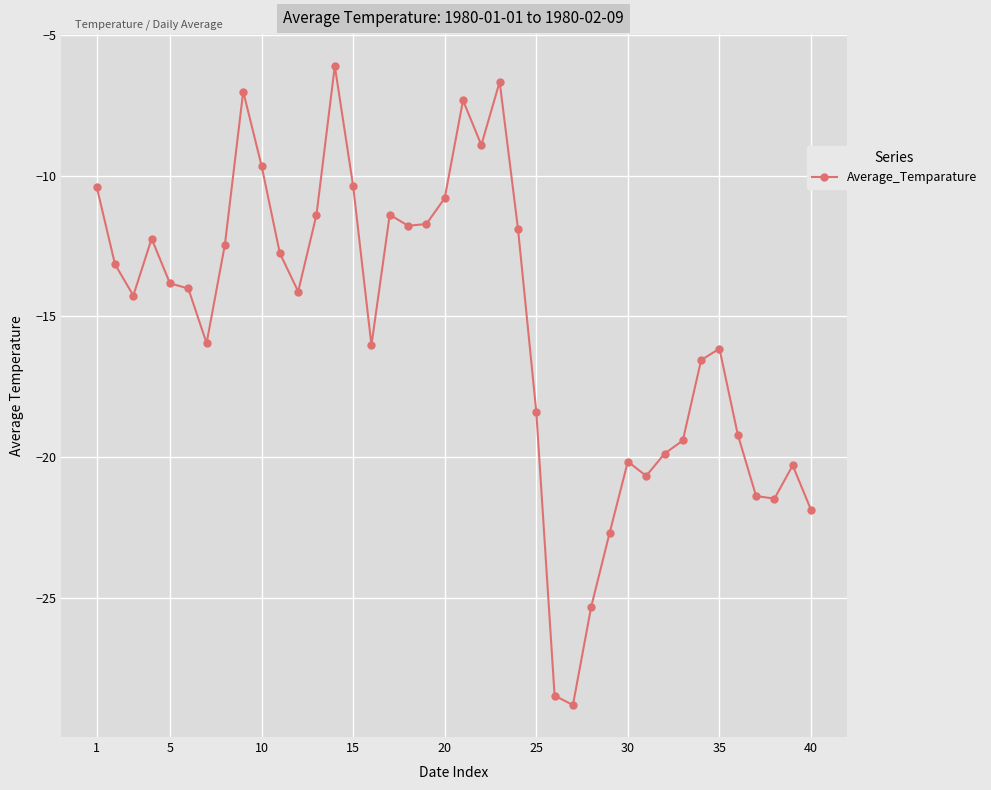

True or false: there are more than 0 points higher than both neighbors.

True